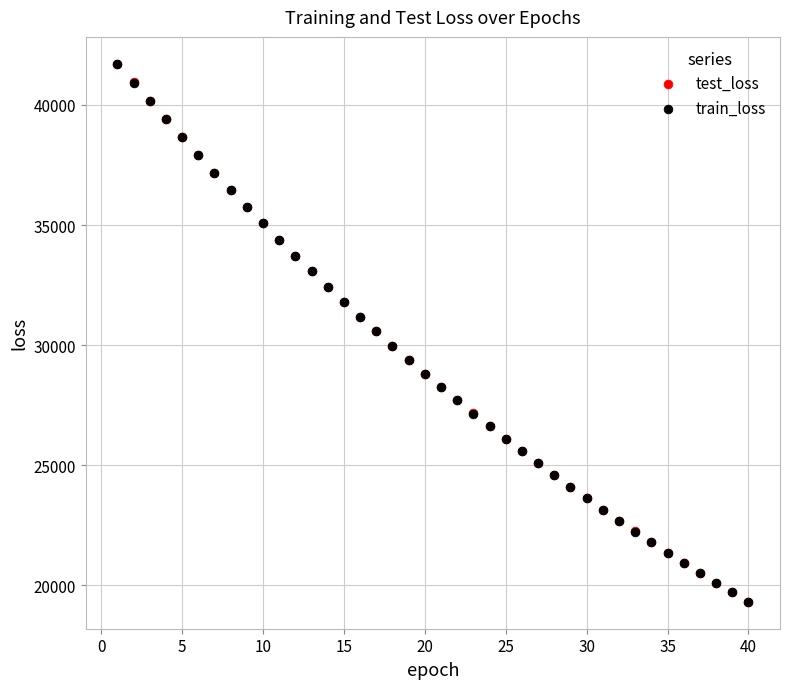

Which series has the largest Y range (max minus min)?

test_loss